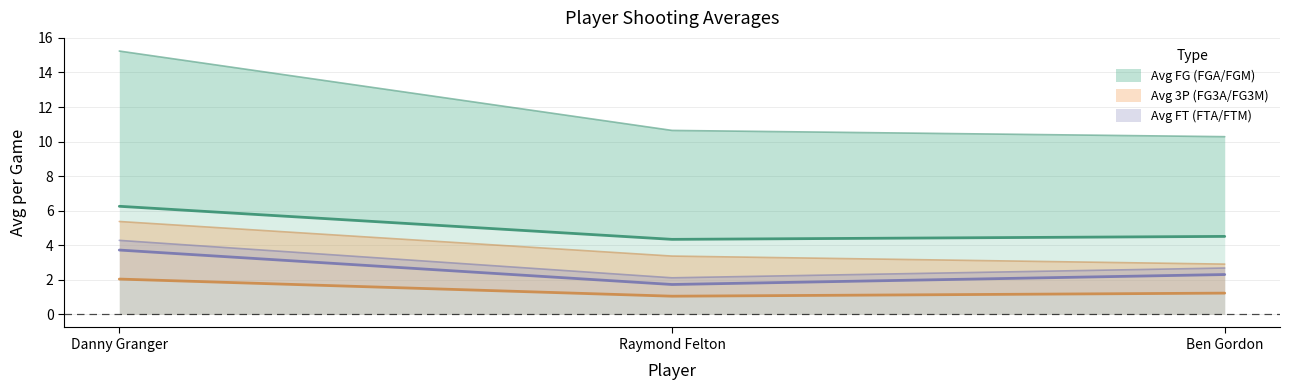

What position from the left is Raymond Felton?

2